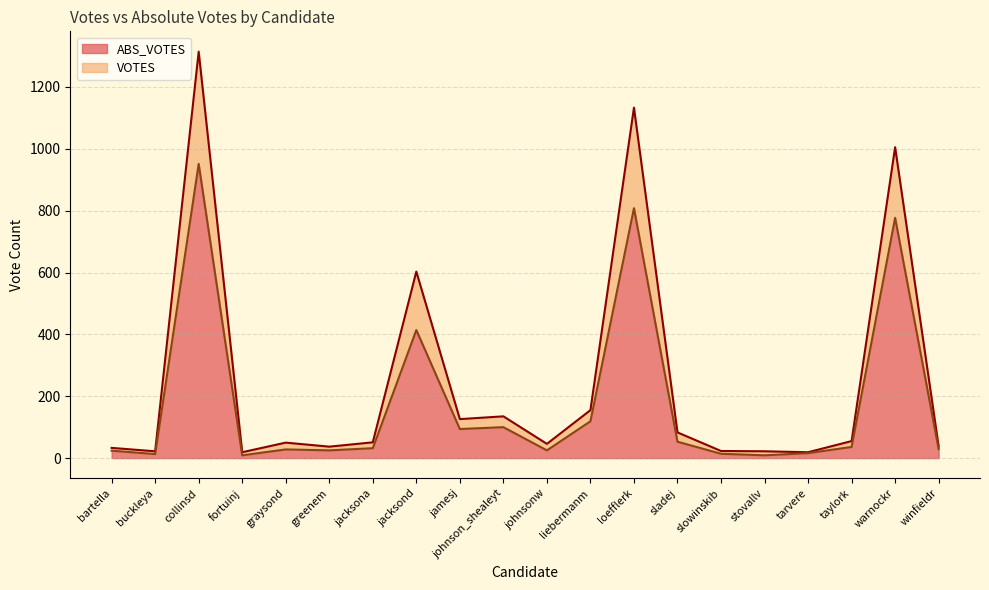

Which series has the largest total across all categories?

VOTES